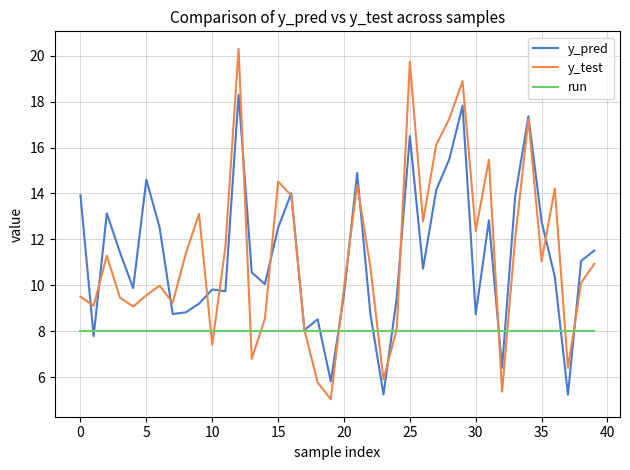

How many lines are shown in the chart?

3